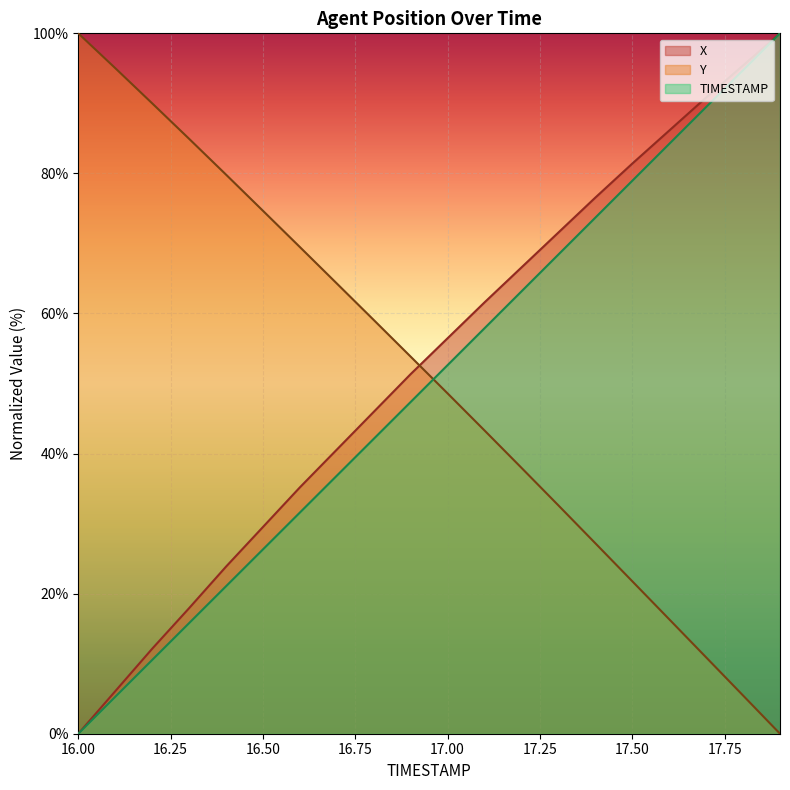

Reading left to right, transcribe all the data shown in this chart.

X: 16.0=0.0	16.1=6.1	16.2=12.1	16.3=17.9	16.4=23.9	16.5=29.5	16.6=35.2	16.7=40.6	16.8=46.0	16.9=51.3	17.0=56.5	17.1=61.6	17.2=66.6	17.3=71.6	17.4=76.5	17.5=81.4	17.6=86.1	17.7=90.8	17.8=95.4	17.9=100.0
Y: 16.0=100.0	16.1=95.0	16.2=90.0	16.3=84.9	16.4=79.8	16.5=74.7	16.6=69.5	16.7=64.3	16.8=59.1	16.9=53.8	17.0=48.6	17.1=43.3	17.2=38.0	17.3=32.6	17.4=27.2	17.5=21.8	17.6=16.3	17.7=10.9	17.8=5.5	17.9=0.0
TIMESTAMP: 16.0=0.0	16.1=5.3	16.2=10.5	16.3=15.8	16.4=21.1	16.5=26.3	16.6=31.6	16.7=36.8	16.8=42.1	16.9=47.4	17.0=52.6	17.1=57.9	17.2=63.2	17.3=68.4	17.4=73.7	17.5=78.9	17.6=84.2	17.7=89.5	17.8=94.7	17.9=100.0